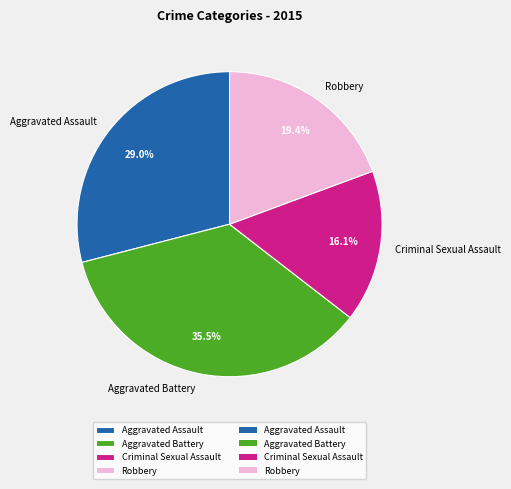

Which slice is the smallest?

Criminal Sexual Assault